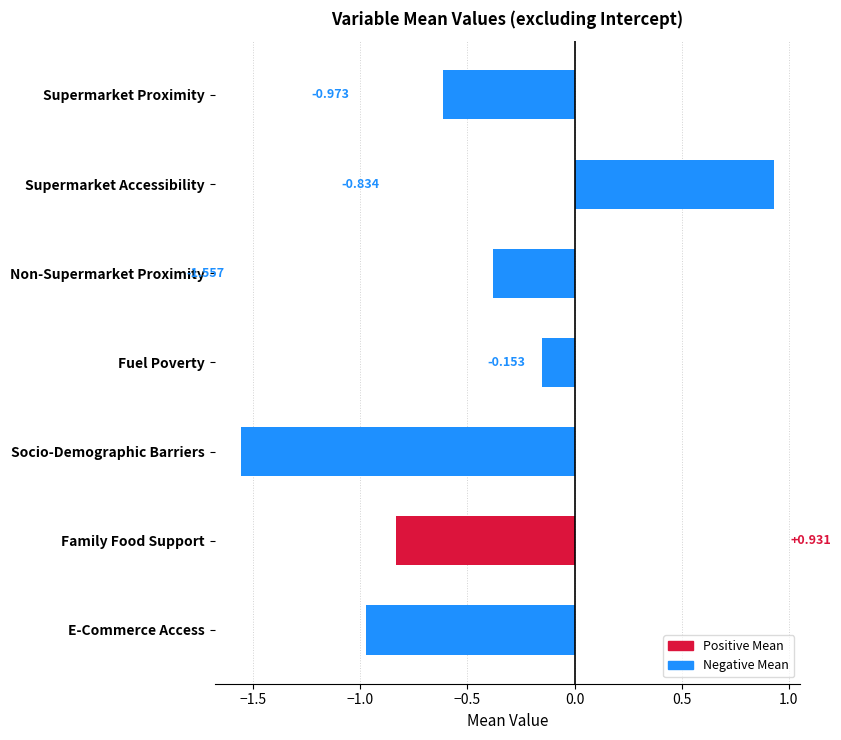

List the labels in order of value, largest first.

Supermarket Accessibility, Fuel Poverty, Non-Supermarket Proximity, Supermarket Proximity, Family Food Support, E-Commerce Access, Socio-Demographic Barriers